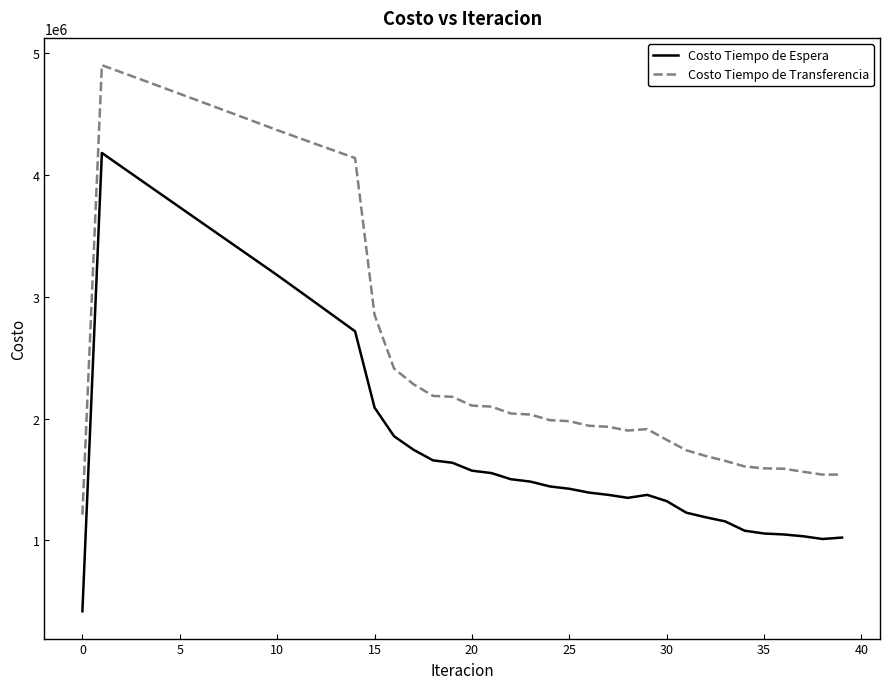

Which series has the largest range (max minus min)?

Costo Tiempo de Espera